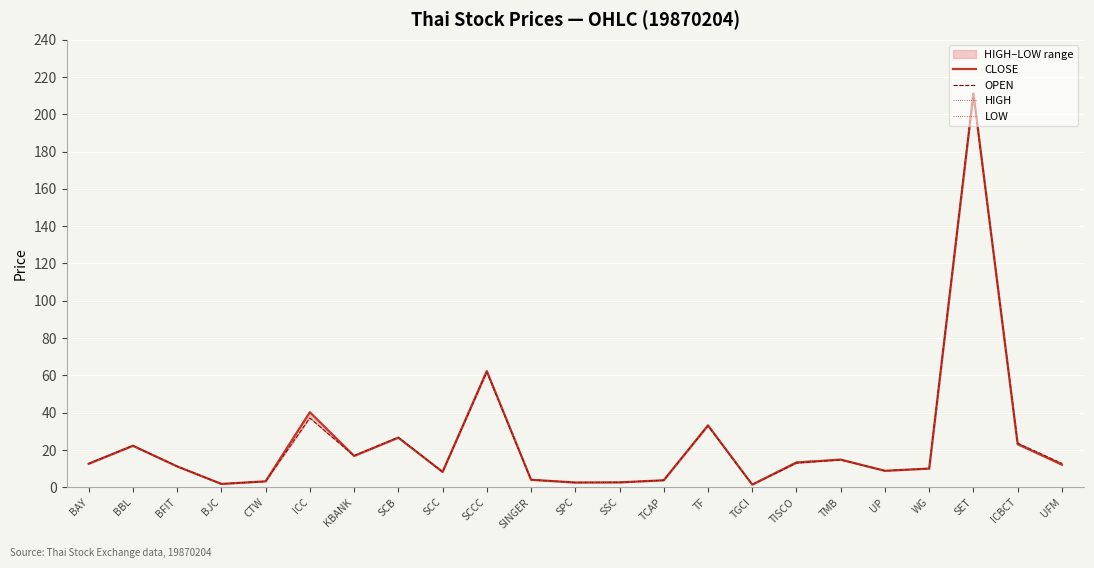

Where is OPEN nearest to the value 106?

SCCC